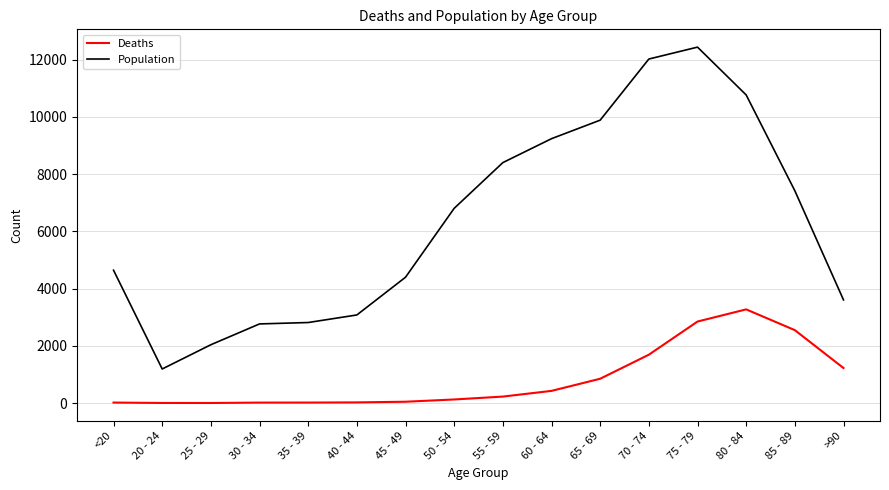

The Deaths series shows 4423 at 85 - 89. True or false?

False